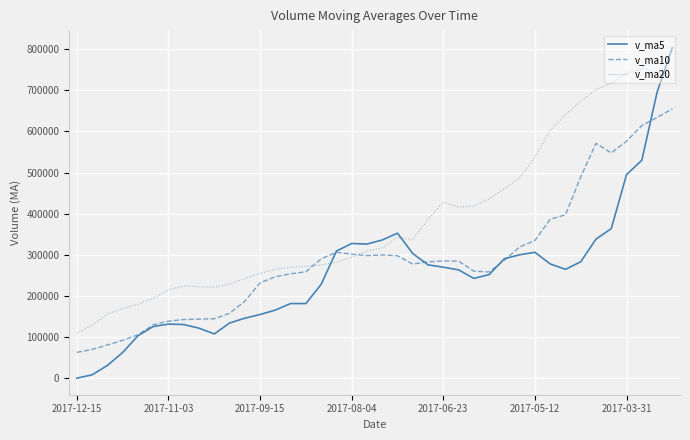

List the series in order of their overall mean, lowest first.

v_ma5, v_ma10, v_ma20